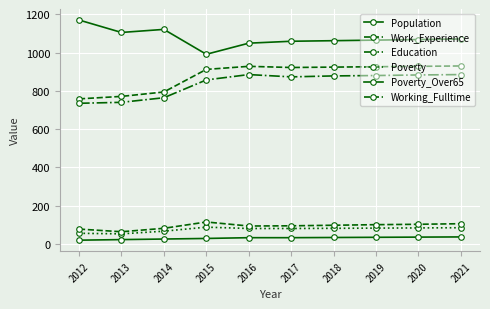

What is the value of the Population point at the 7th from the left?

1062